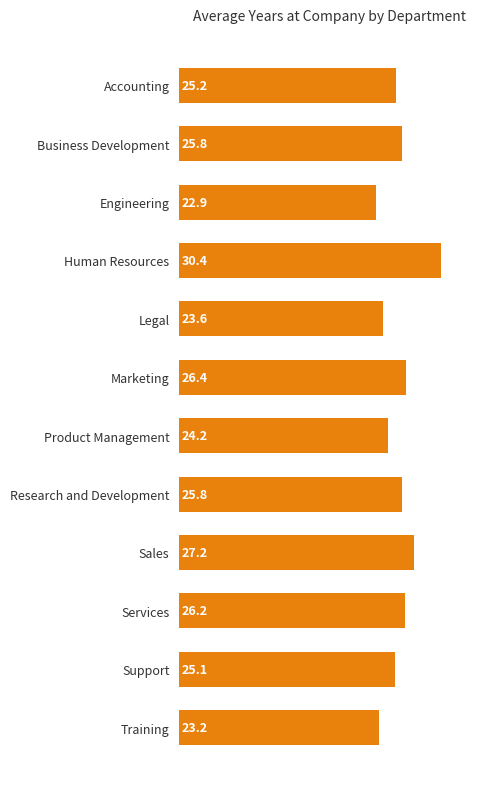

What is the approximate value at Business Development?

25.8